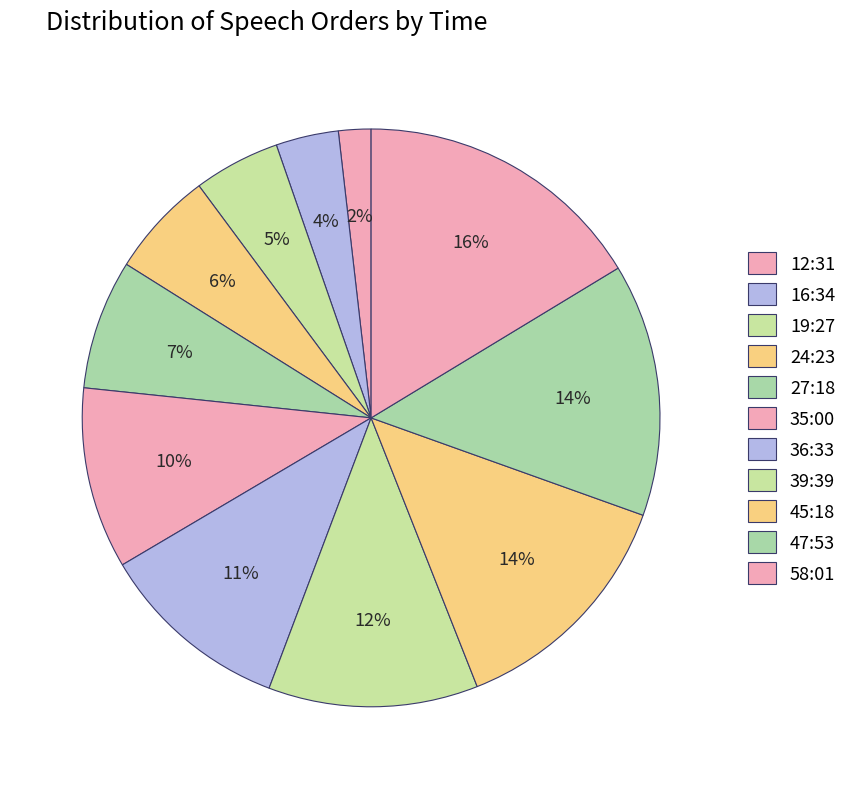

Which has a higher value, 12:31 or 58:01?

58:01